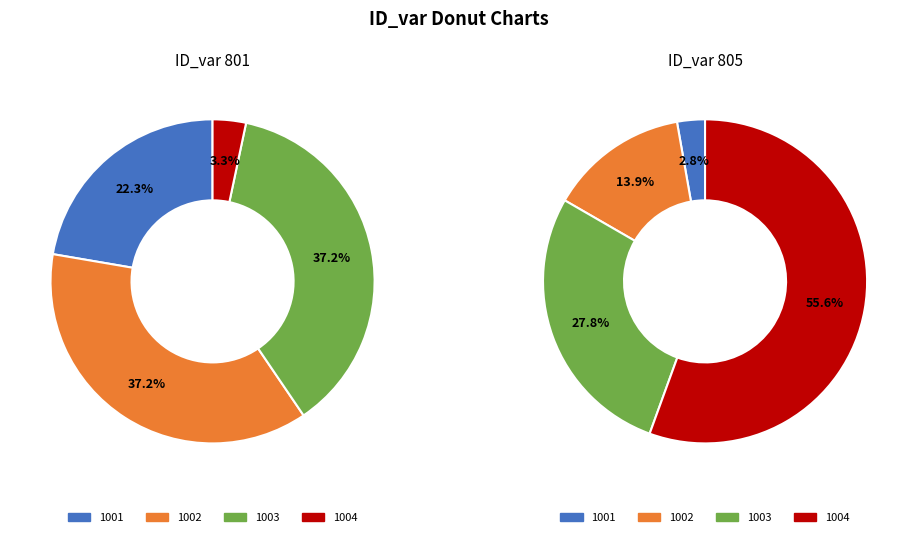

Which series has the largest range (max minus min)?

805